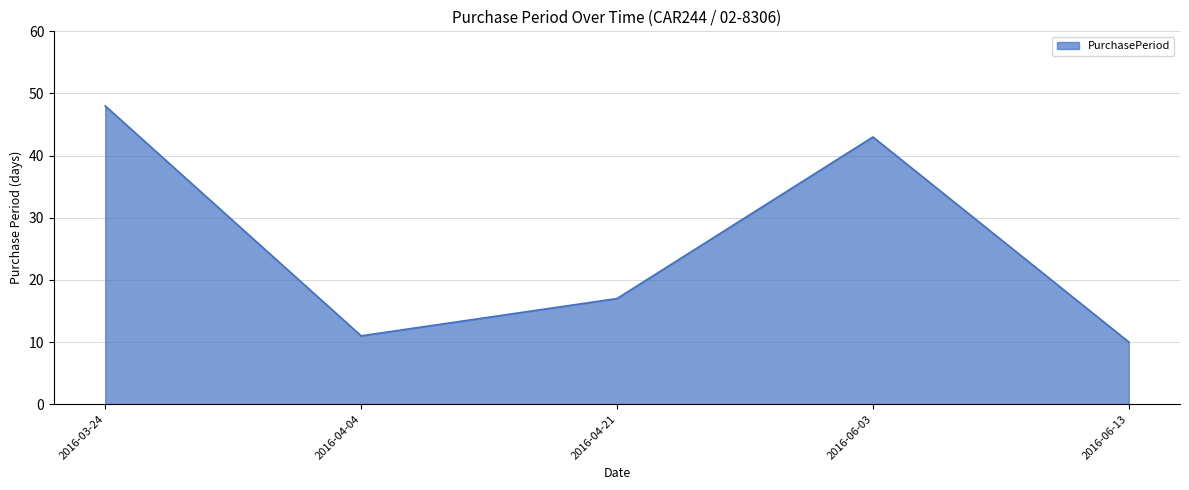

Which has a higher value, 2016-04-04 or 2016-06-03?

2016-06-03